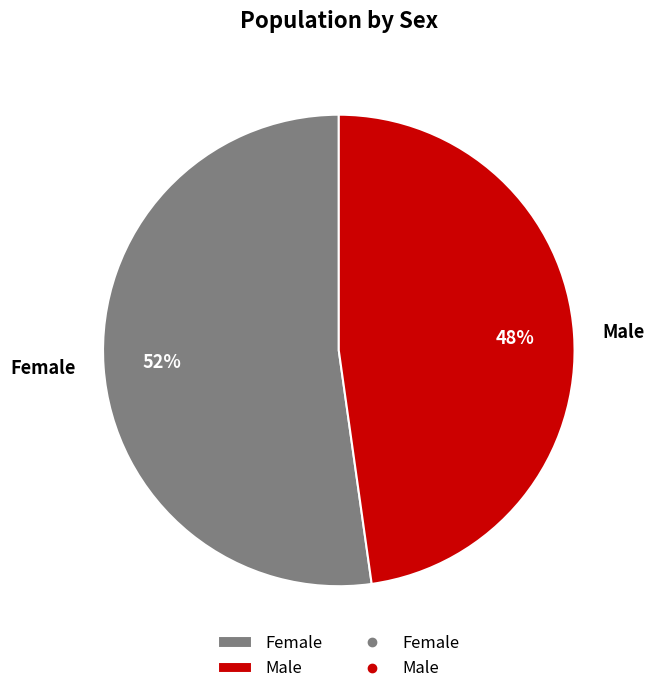

Does any single category account for the majority?

Yes